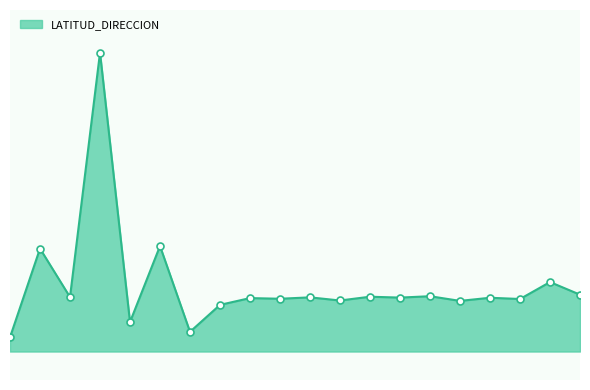

How many lines are shown in the chart?

1